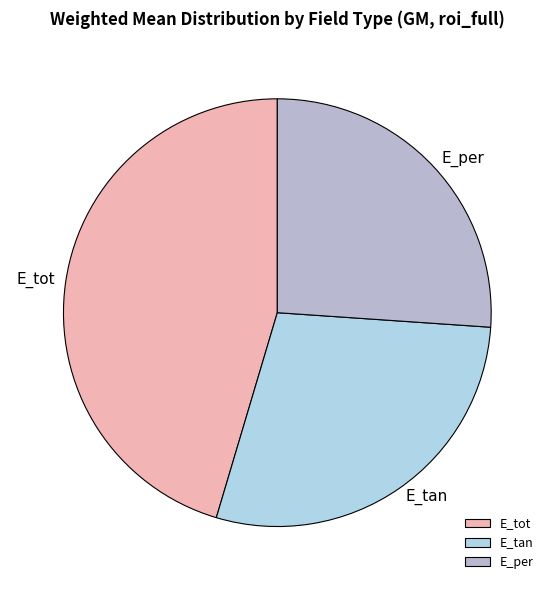

Combined, do E_tot and E_tan account for over 50%?

Yes